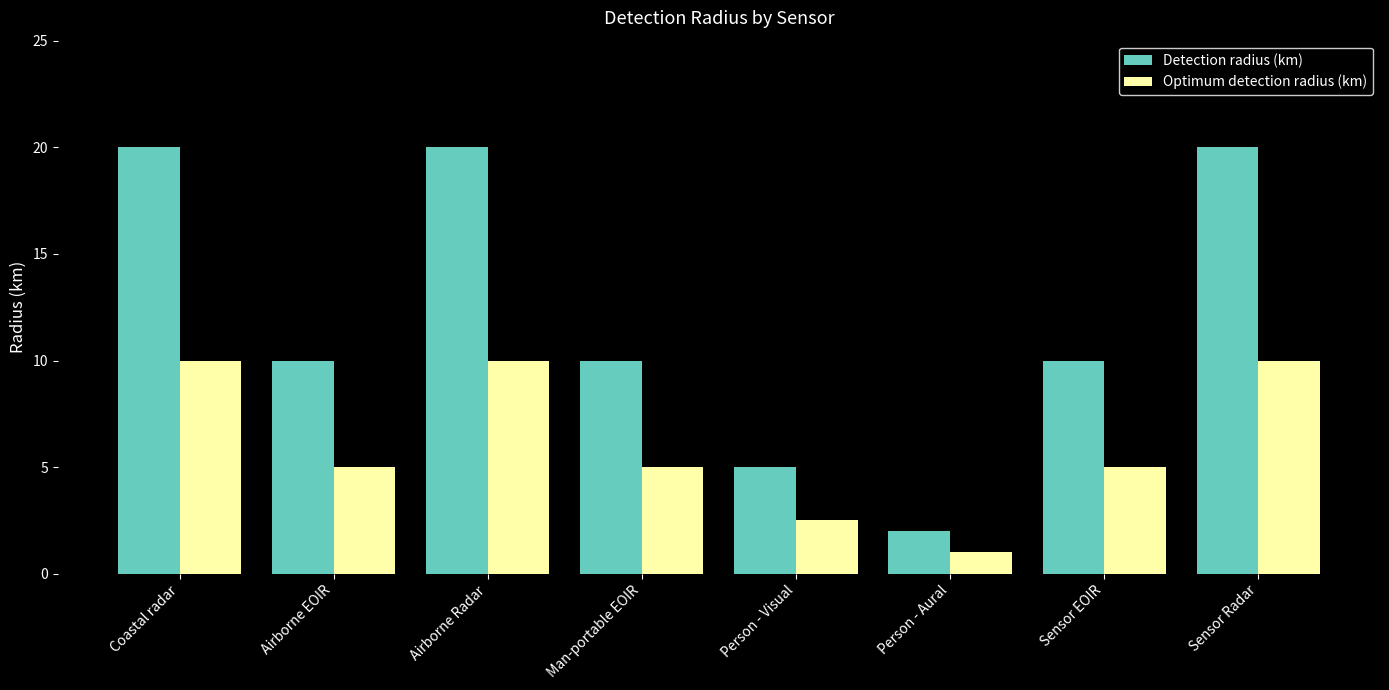

Rank the series by their maximum value, from lowest to highest.

Optimum detection radius (km), Detection radius (km)